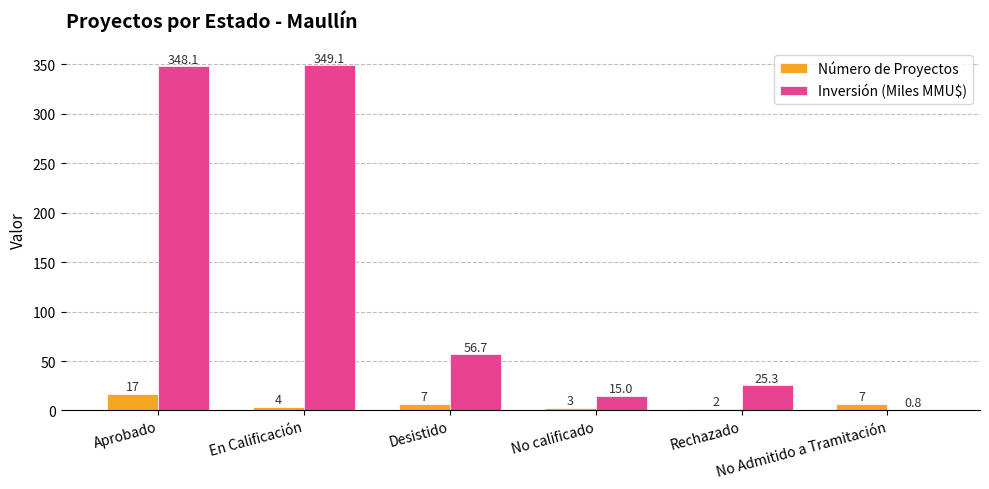

What is the sum of all Inversión (Miles MMU$) values?

795.0